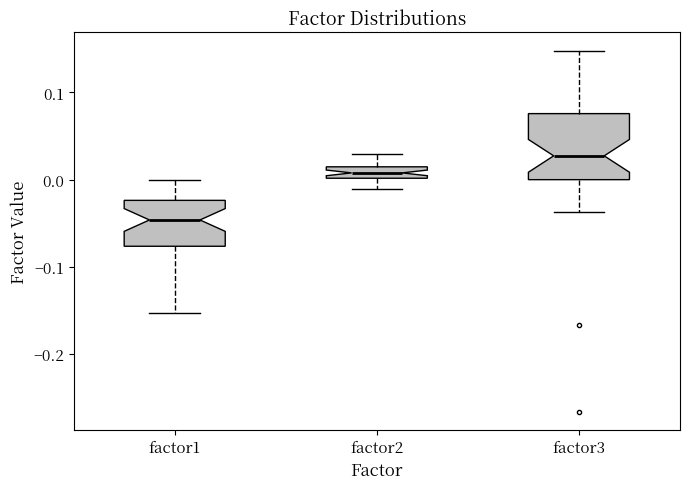

Comparing the boxes themselves (not the whiskers), which one is the tallest?

factor3